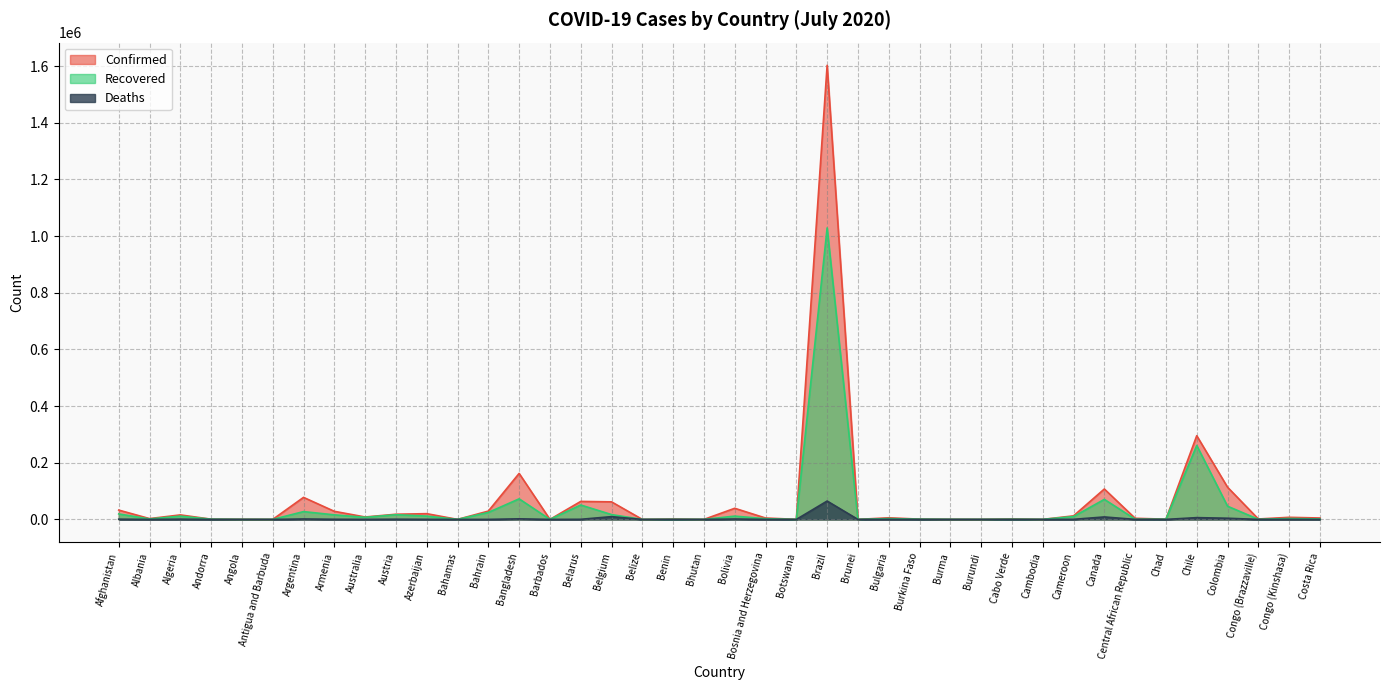

True or false: Confirmed has a value of 49070 at Argentina.

False